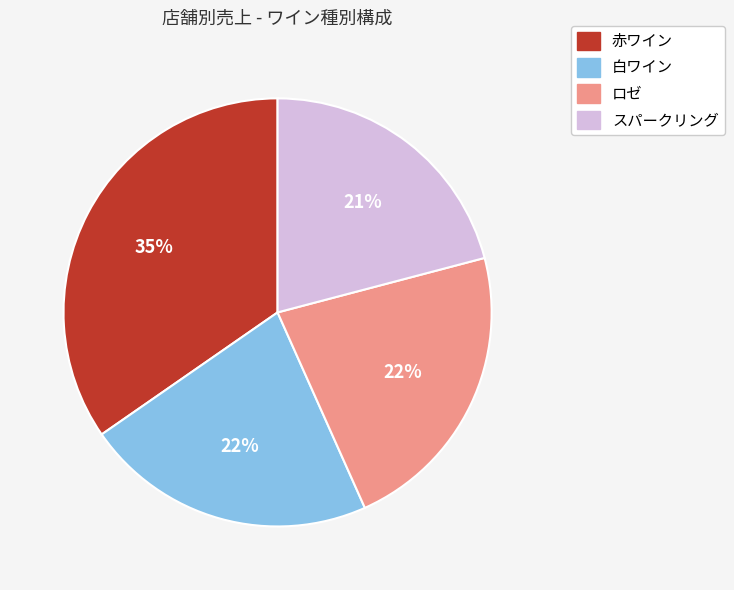

How many segments does this pie chart have?

4